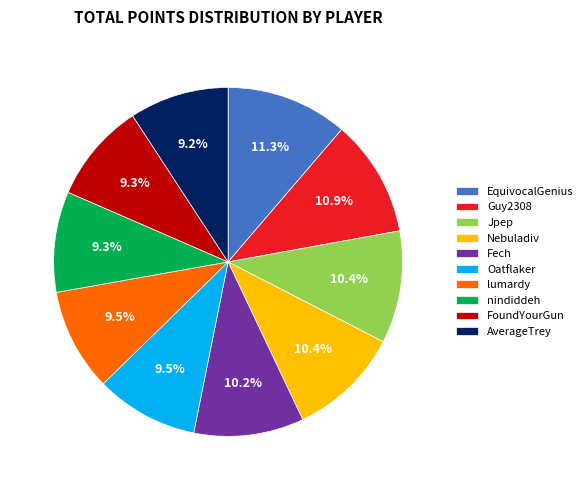

Which has a higher value, Fech or FoundYourGun?

Fech